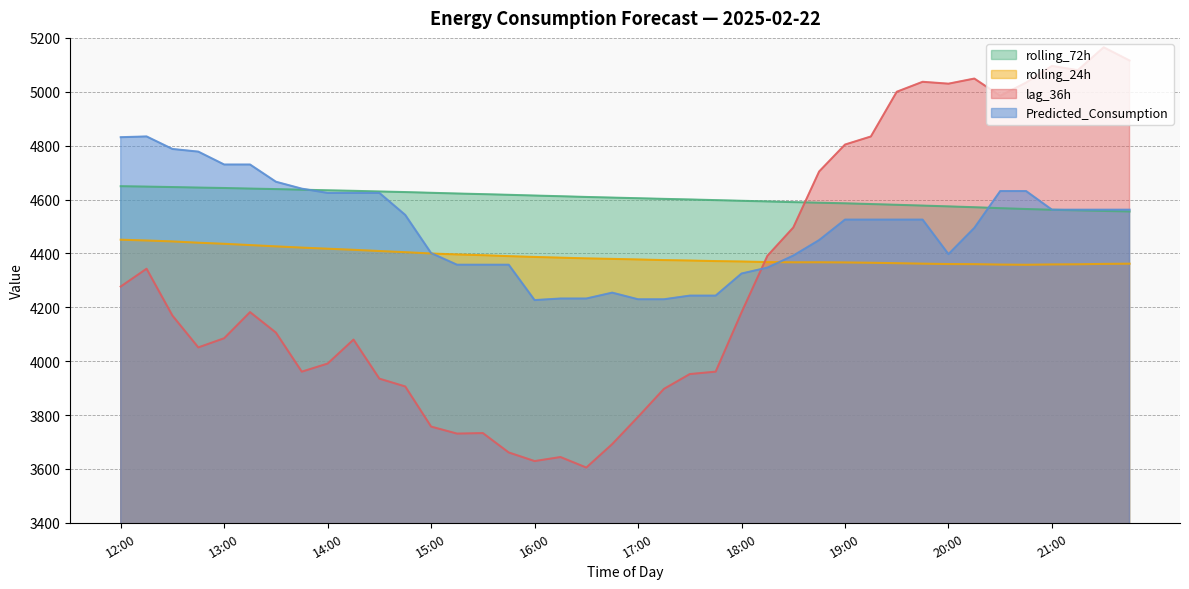

At which category is the sum across all series the highest?

21:30